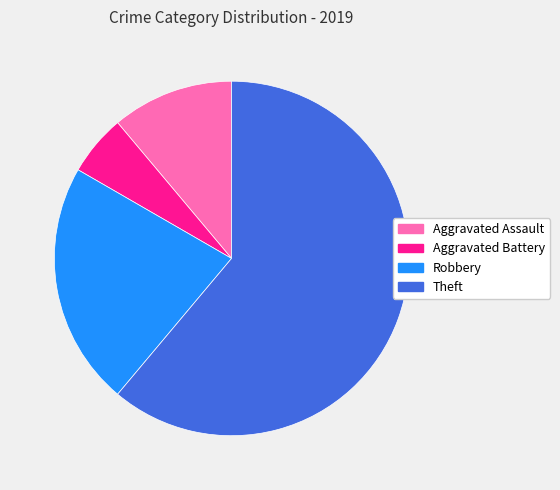

To the nearest percent, what percentage of the pie is Robbery?

22%